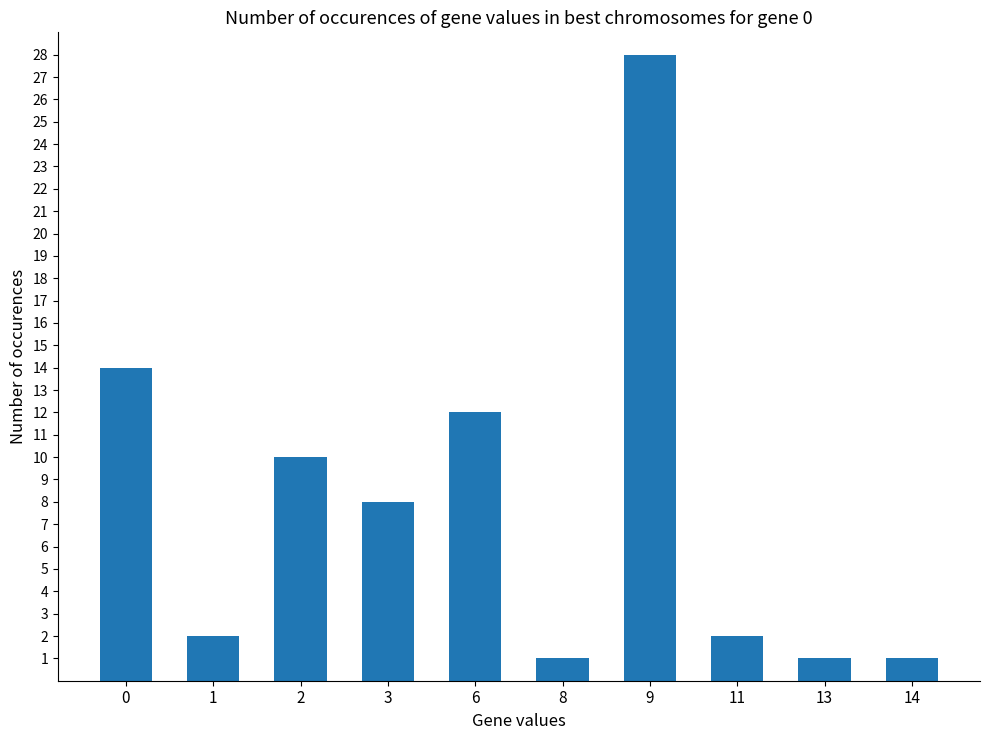

What is the sum of the values at 2 and 1?

12